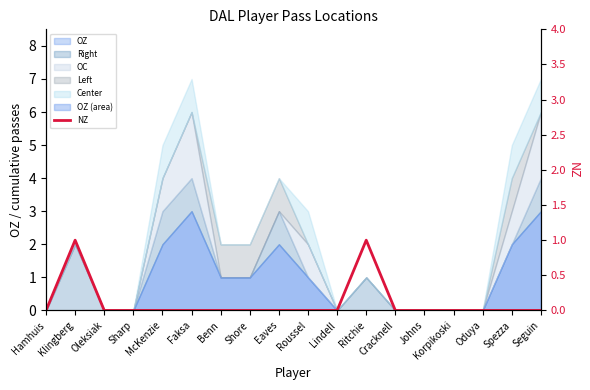

What position from the left is Lindell?

11